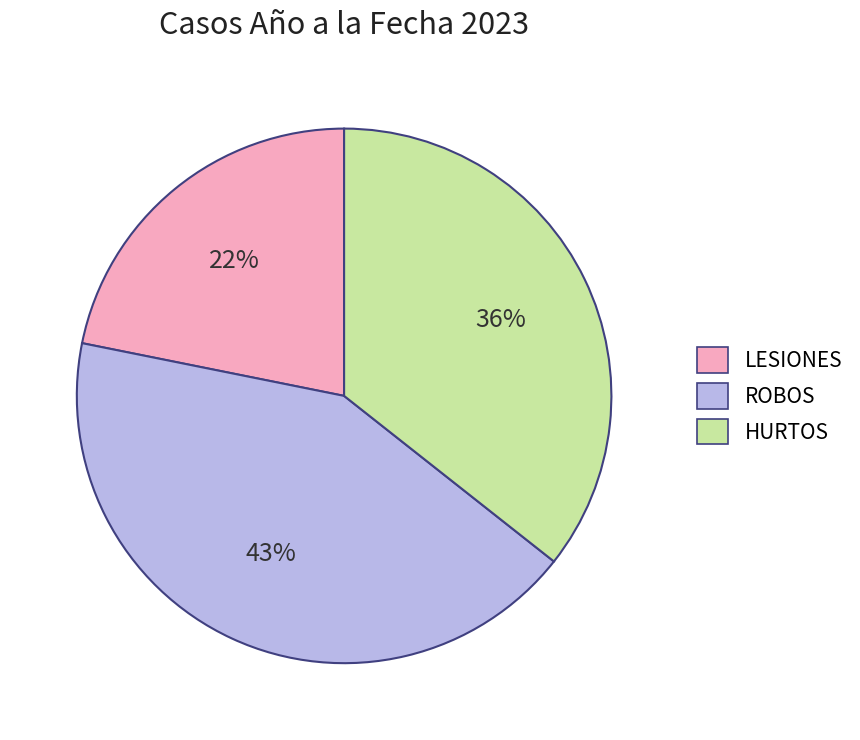

Is there any slice that represents more than half of the pie?

No